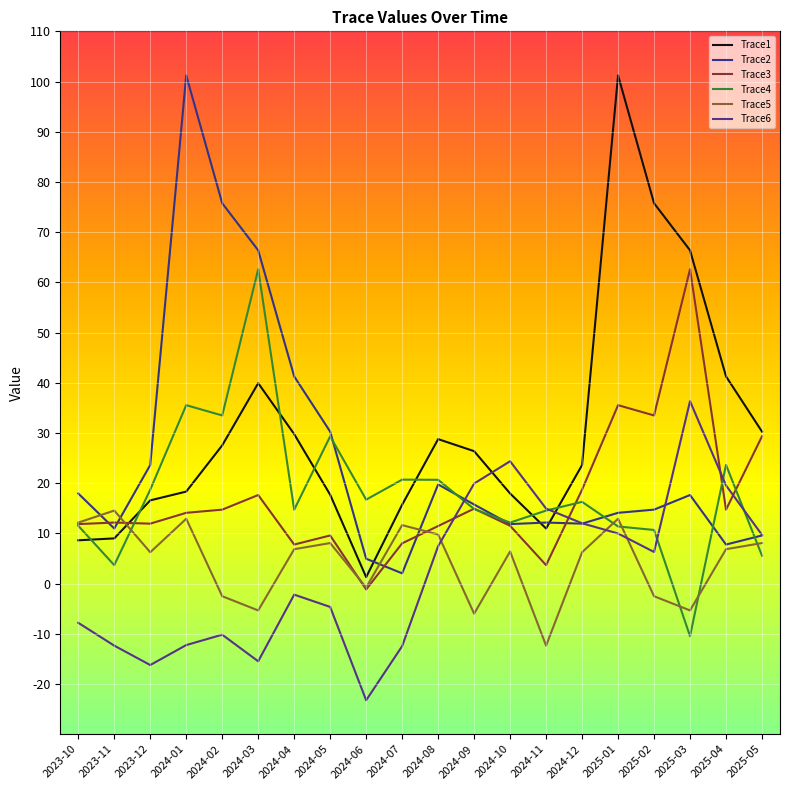

What is the difference between the maximum and minimum values in the Trace4 series?

73.1